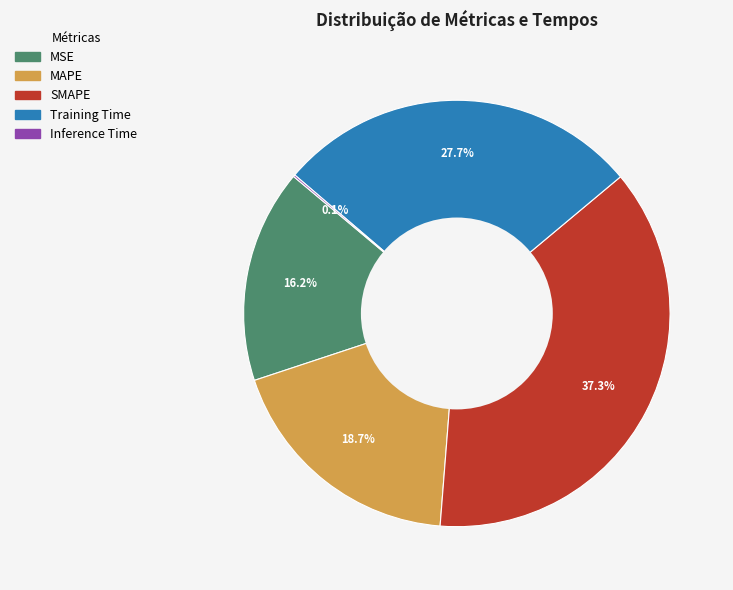

To the nearest percent, what percentage of the pie is Training Time?

28%